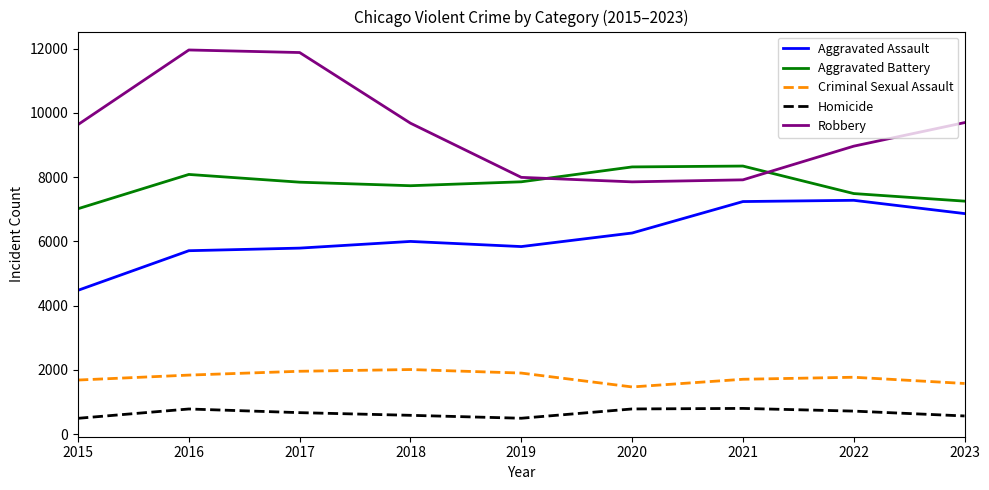

What is the spread (max minus min) of values at 2016?

11174